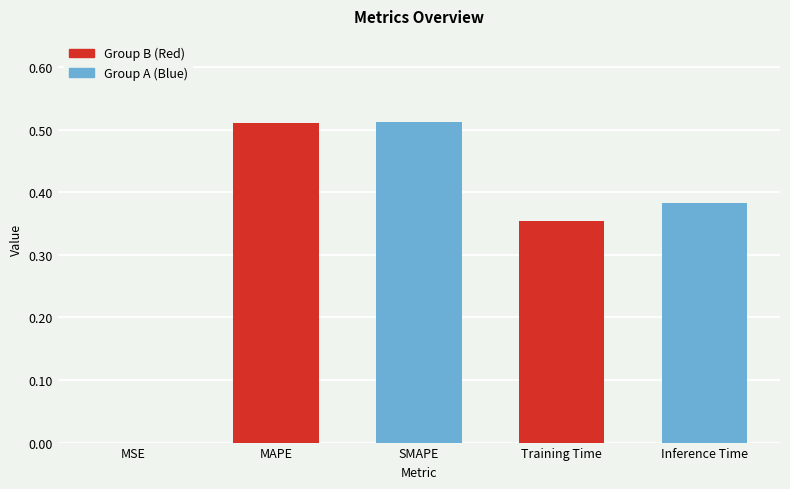

Which has a higher value, Inference Time or MAPE?

MAPE